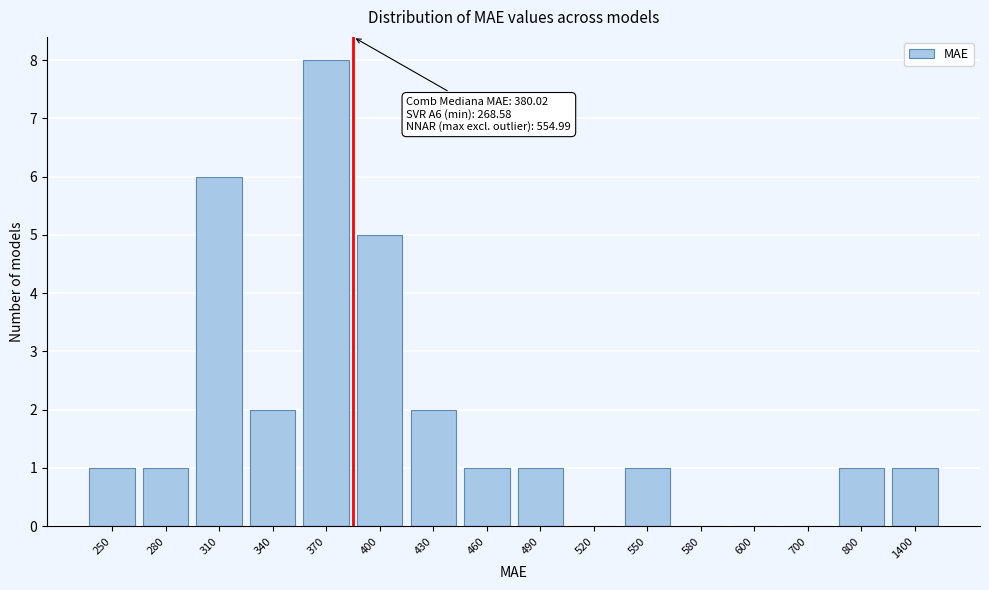

Reading right to left, list all the values displayed in this chart.

1400=1	800=1	700=0	600=0	580=0	550=1	520=0	490=1	460=1	430=2	400=5	370=8	340=2	310=6	280=1	250=1